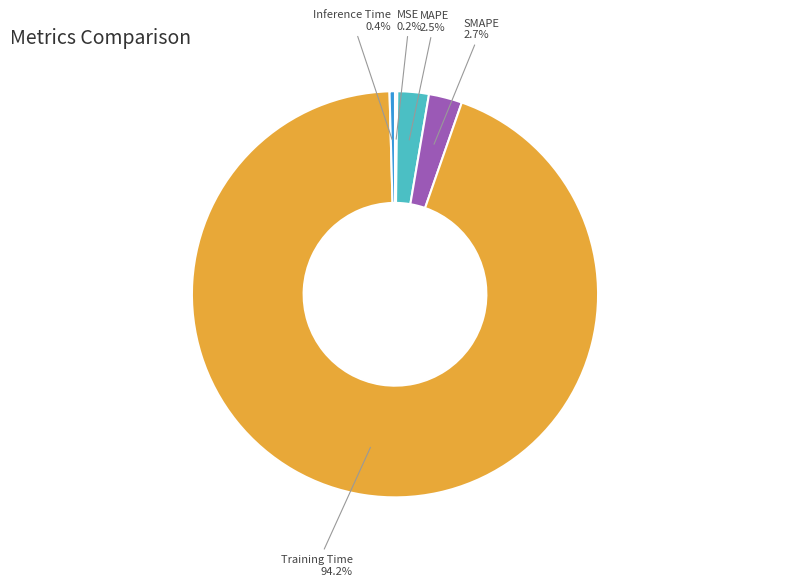

What portion of the pie excludes SMAPE?

97.3%